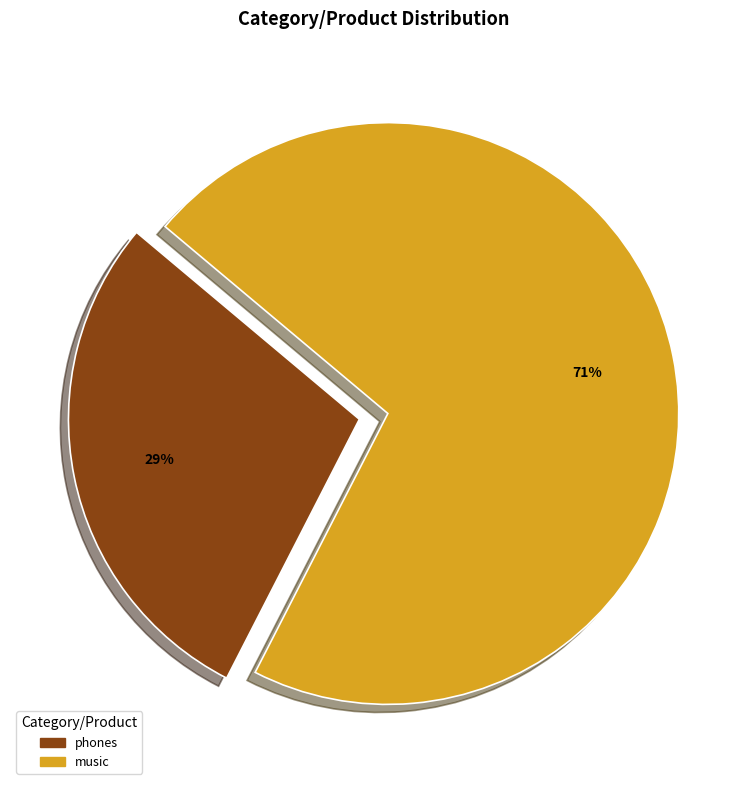

Is the sum of phones and music greater than half?

Yes